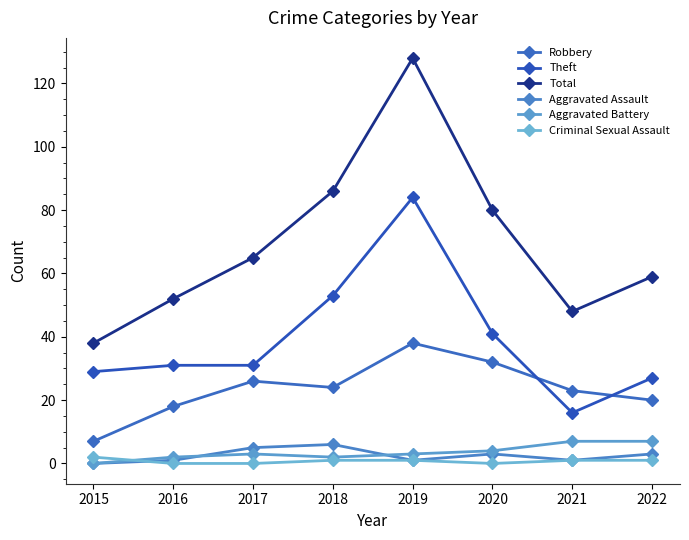

Which series has the largest range (max minus min)?

Total